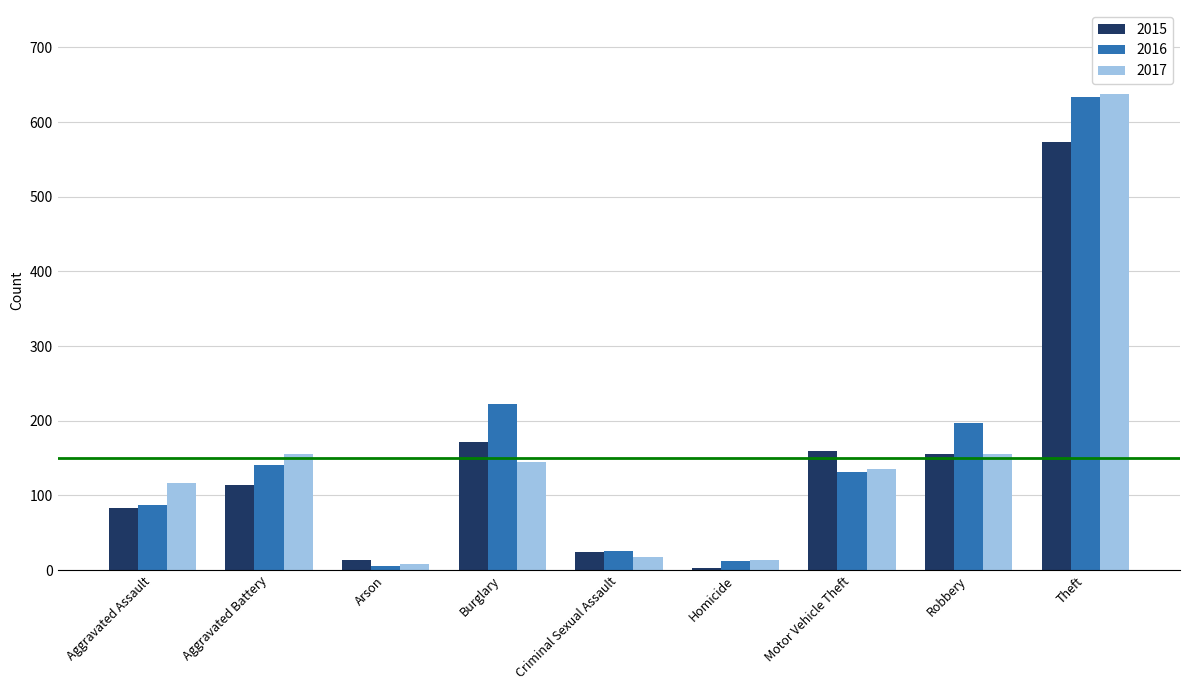

What is the difference between the highest and lowest values at Aggravated Battery?

41